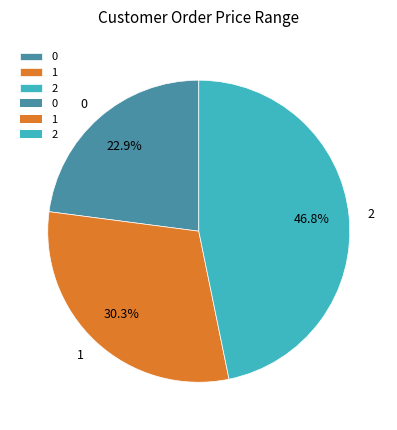

True or false: 2 accounts for 47% of the total.

True